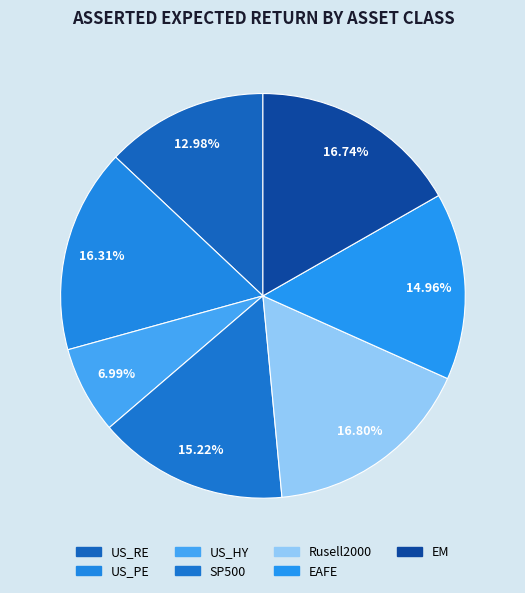

Which slice is the largest?

Rusell2000